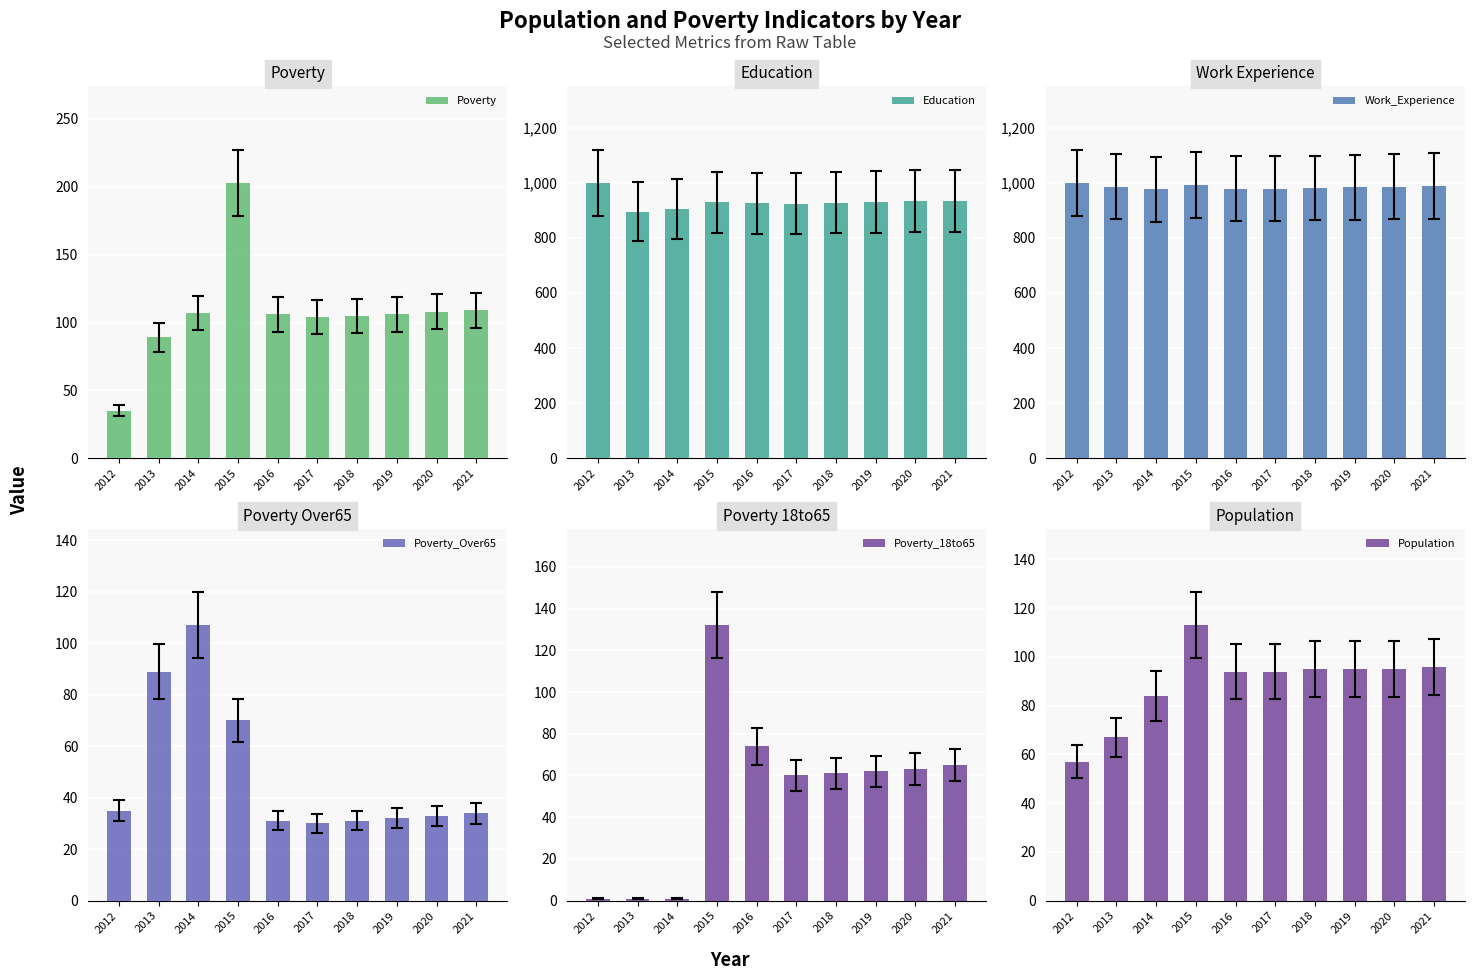

Between 2013 and 2015, which is larger?

2015